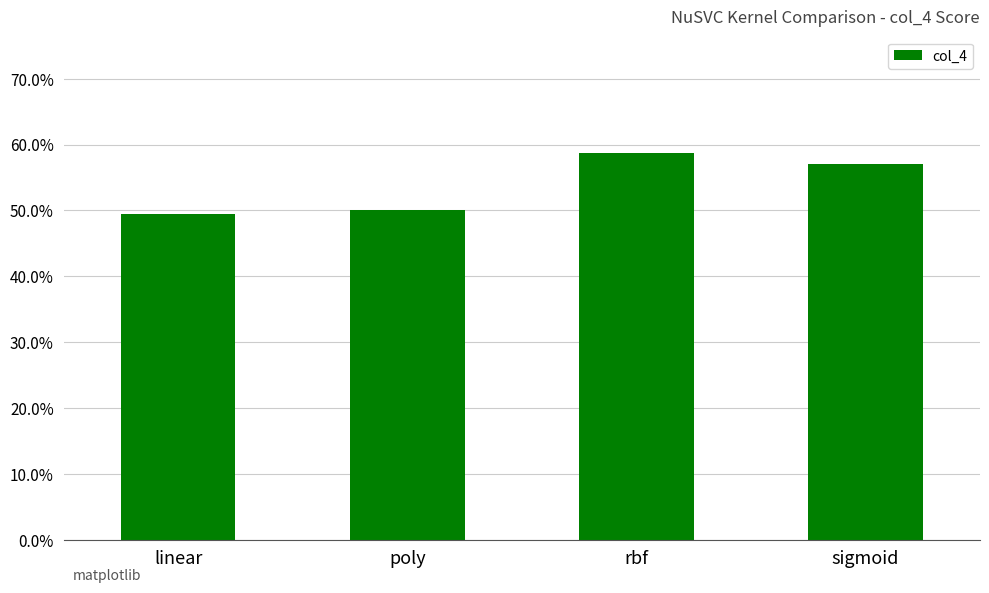

Rank the categories by value from highest to lowest.

rbf, sigmoid, poly, linear